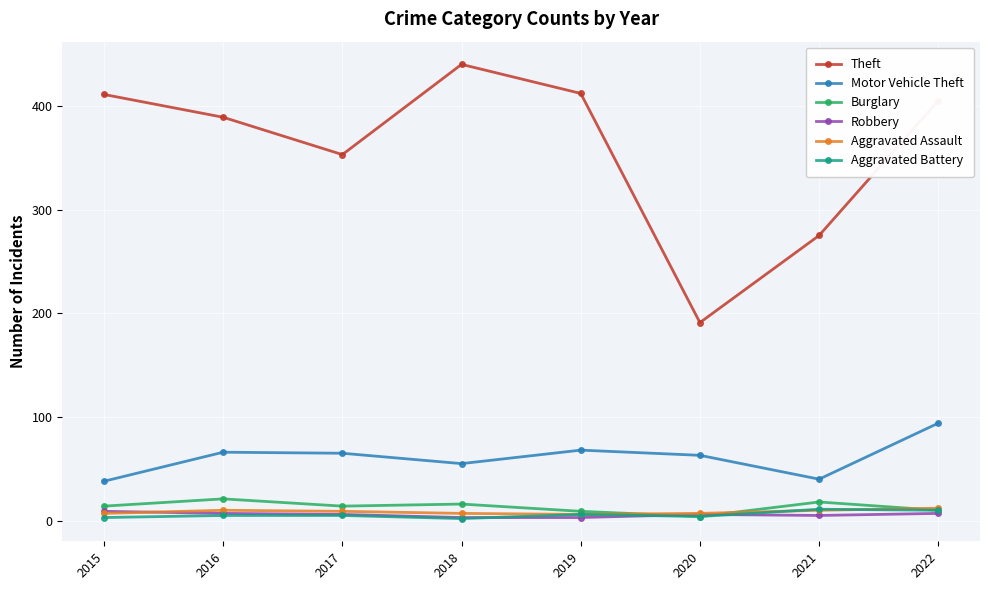

Where is the first local minimum for Motor Vehicle Theft?

2018